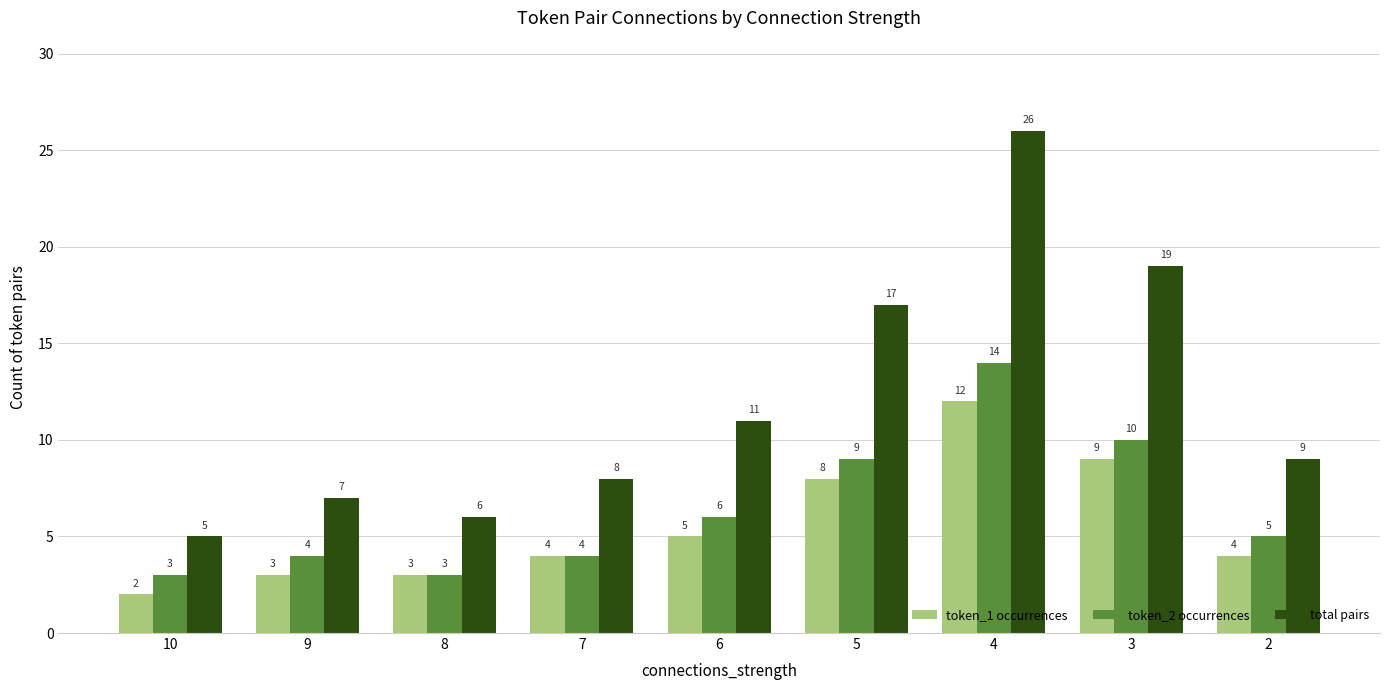

How many values in the token_1 occurrences series are below 4?

3